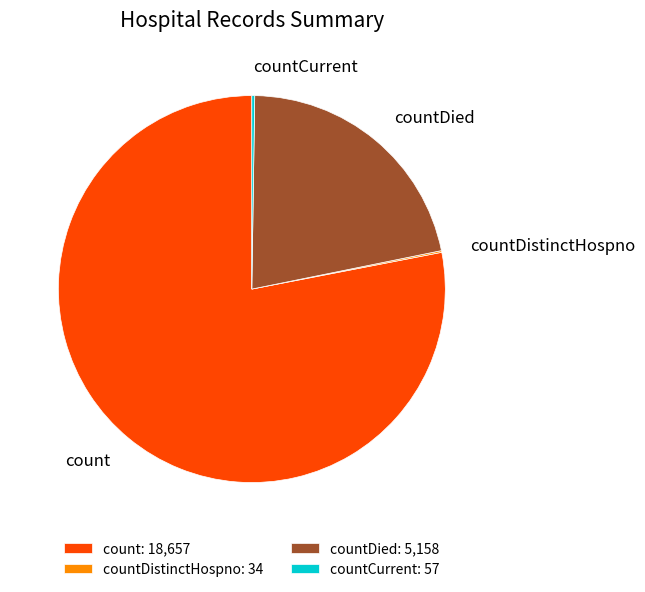

Which slice is the largest?

count: 18,657